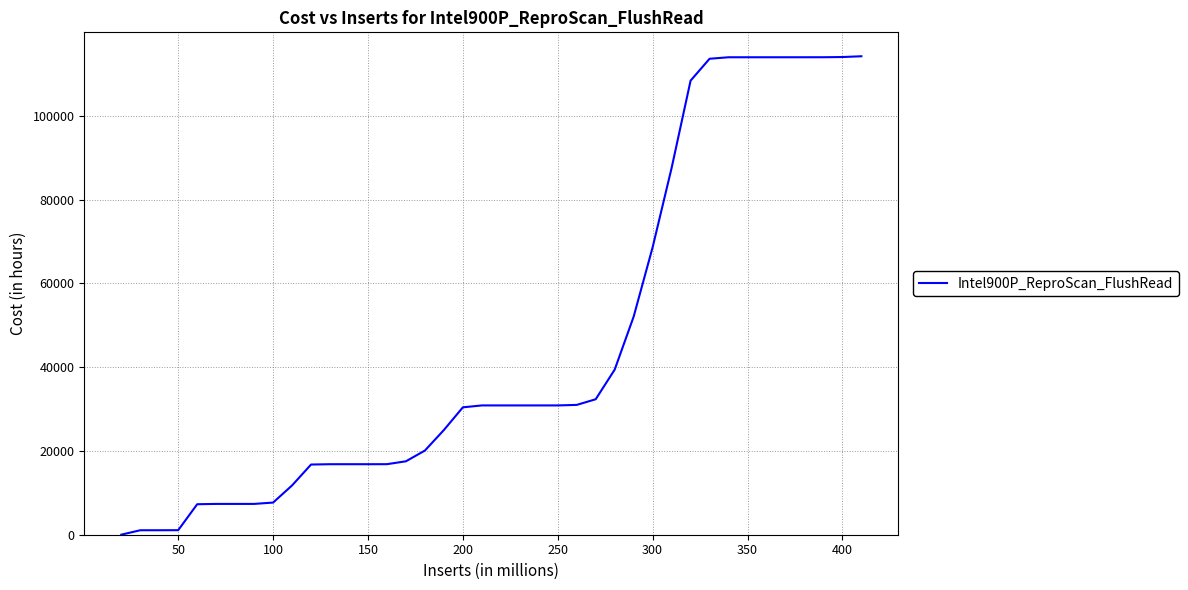

What is the greatest value displayed?

114189.7